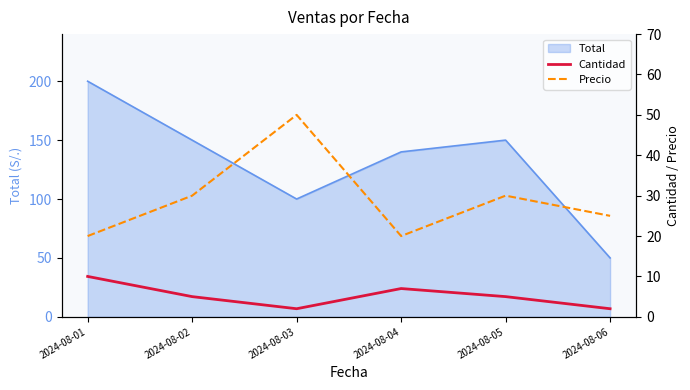

At which label does Total reach its minimum?

2024-08-06